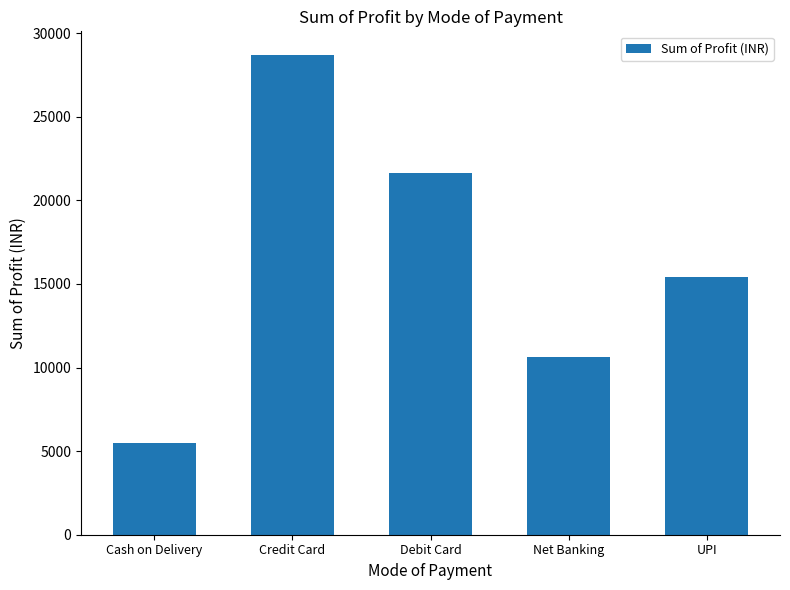

Rank the categories by value from highest to lowest.

Credit Card, Debit Card, UPI, Net Banking, Cash on Delivery